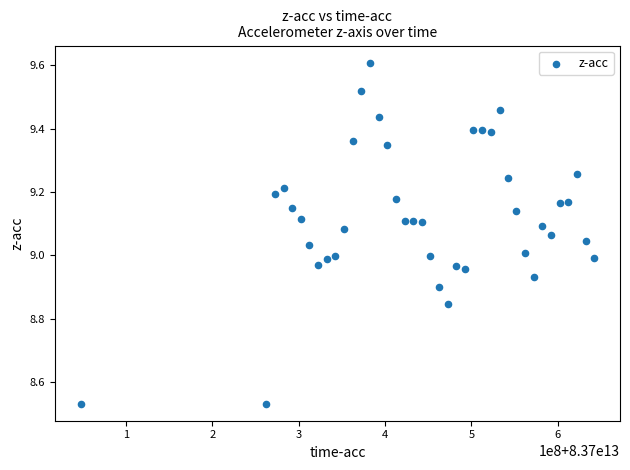

What is the range of X values (max minus min)?

595436458.0